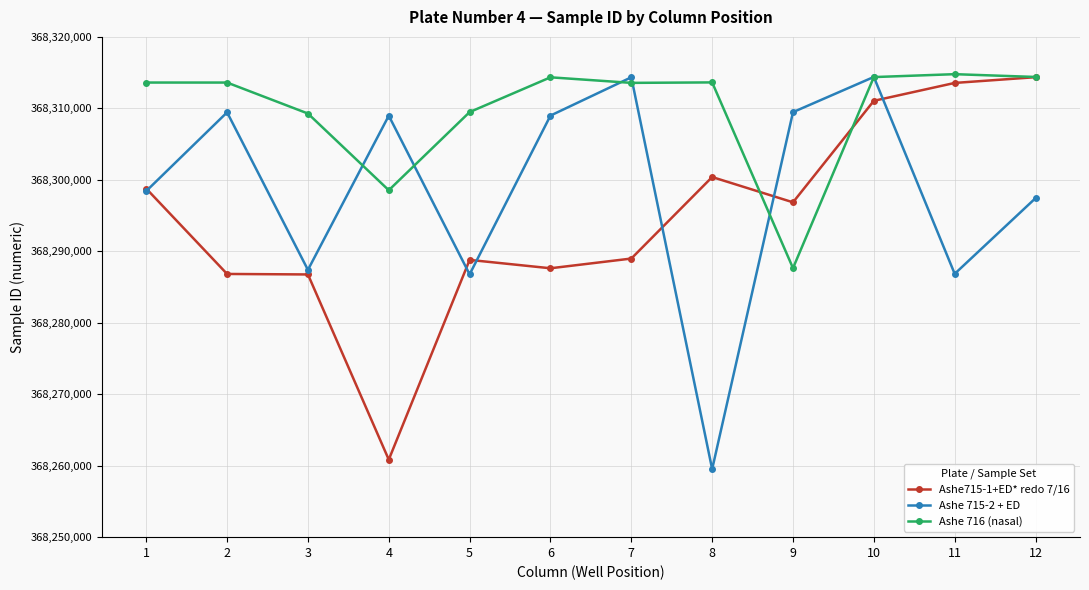

At 8, list the series in order from largest to smallest.

Ashe 716 (nasal), Ashe715-1+ED* redo 7/16, Ashe 715-2 + ED